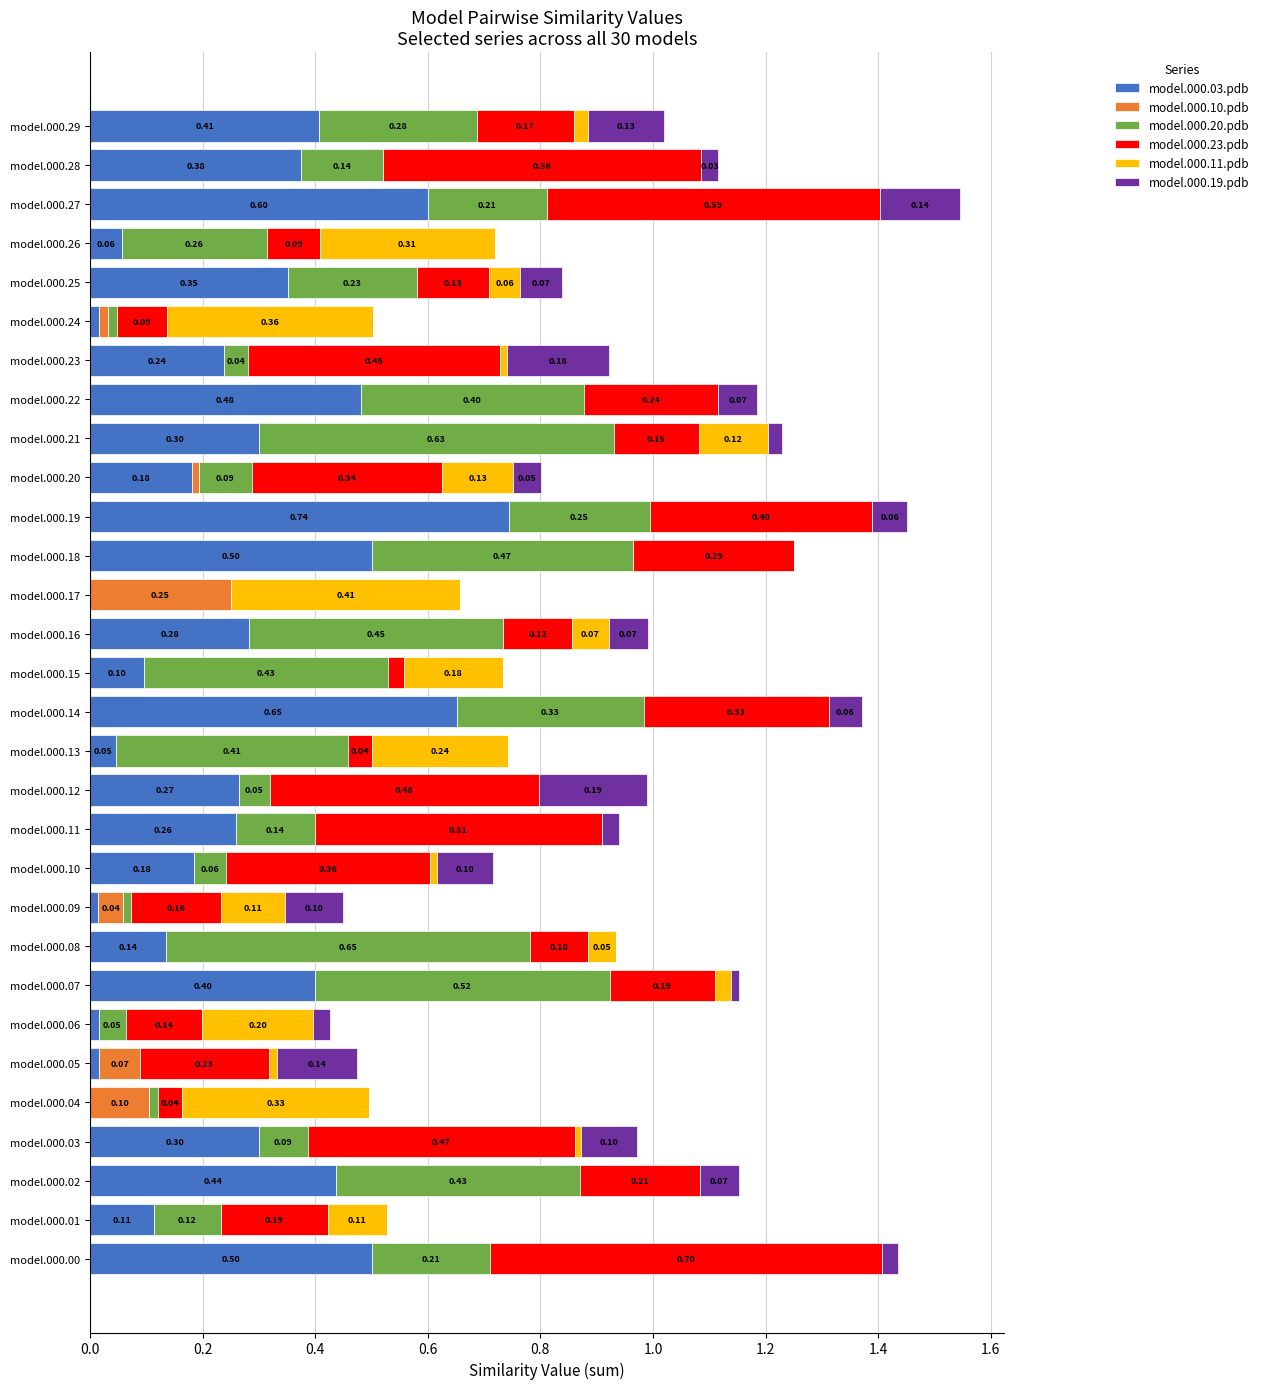

How many distinct data groups are displayed?

6